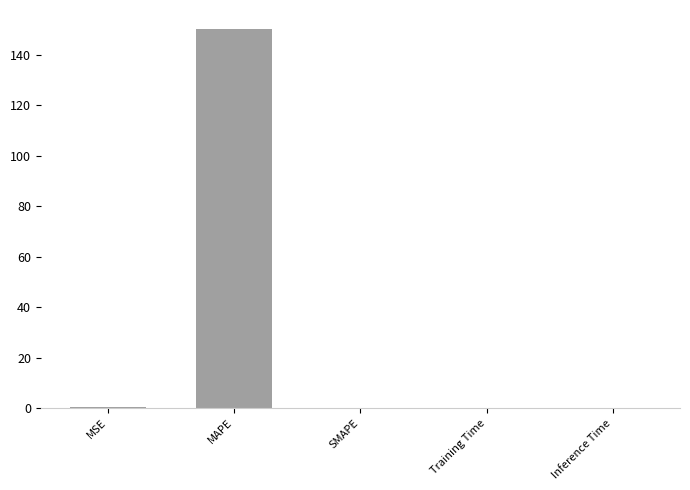

Which has a higher value, MSE or MAPE?

MAPE